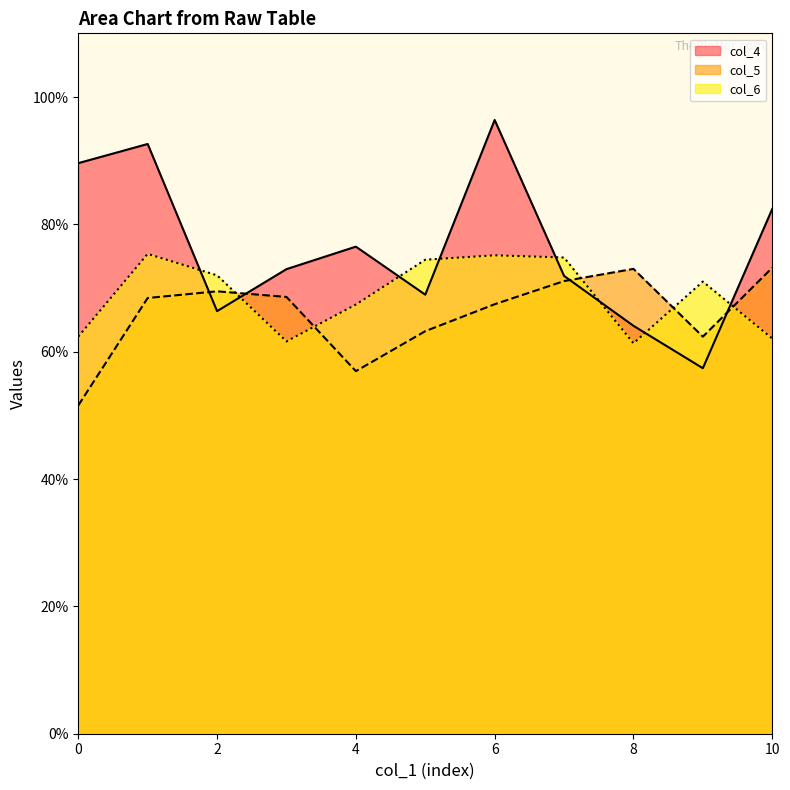

Rank the categories by col_6 value from lowest to highest.

8, 3, 10, 0, 4, 9, 2, 5, 7, 6, 1